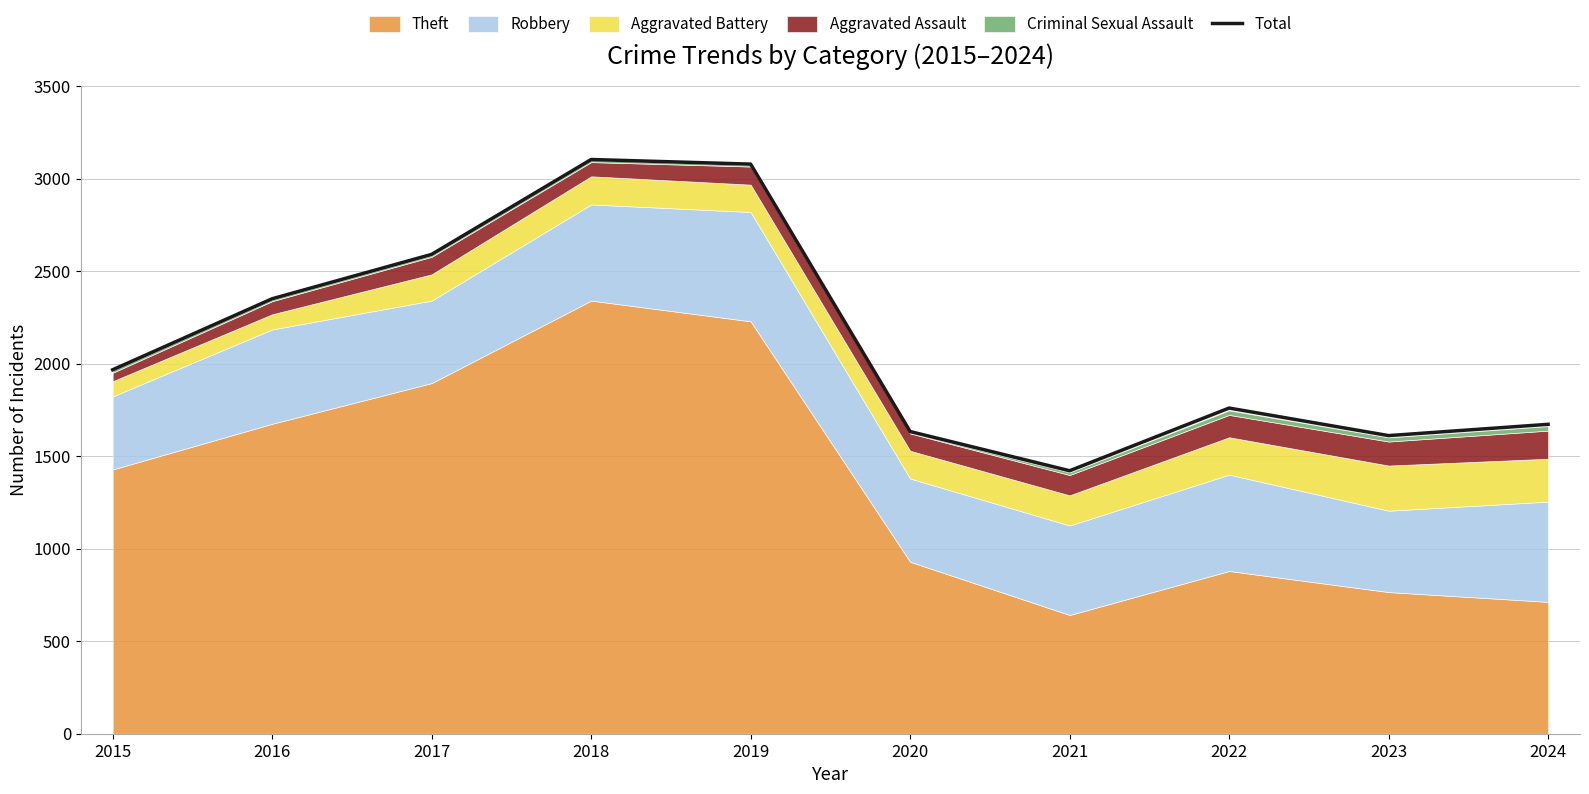

Reading left to right, list all the values displayed in this chart.

1968	2352	2592	3105	3080	1634	1422	1761	1612	1673